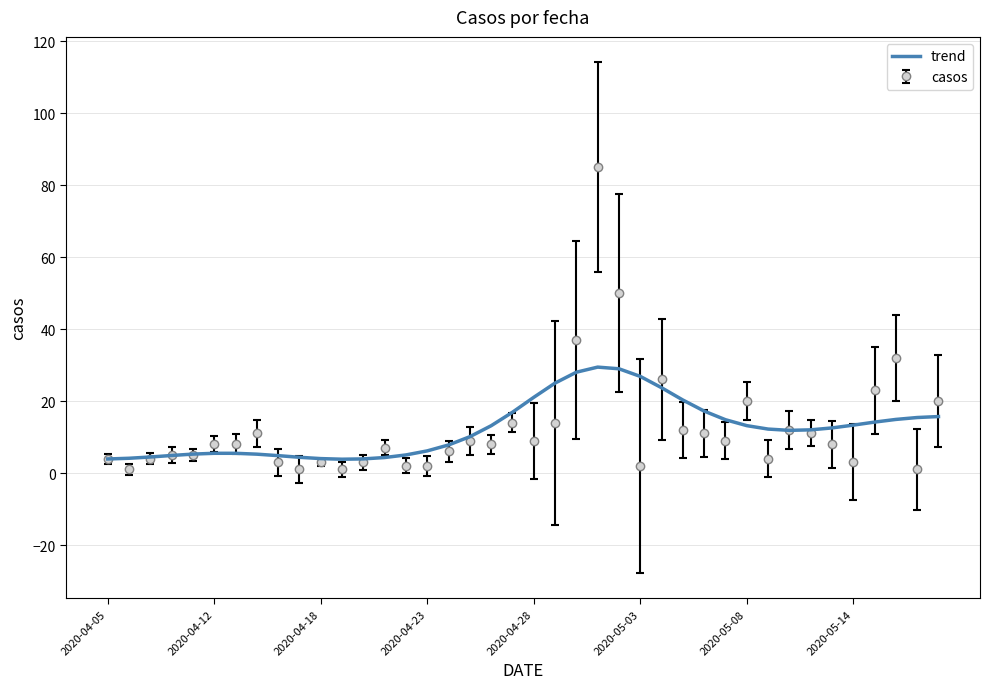

What is the maximum value for trend?

29.4